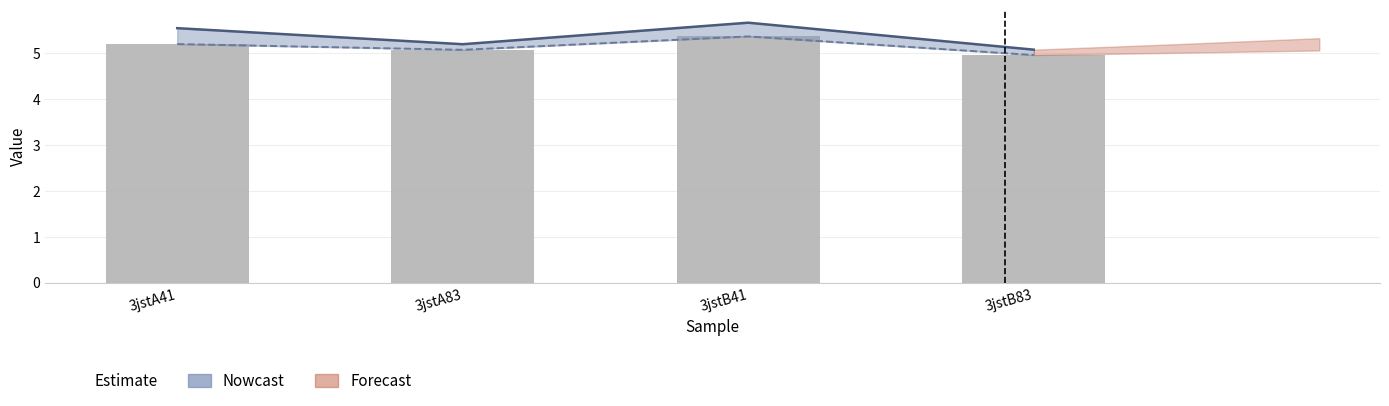

What is the total value across all series at 3jstA83?

15.3